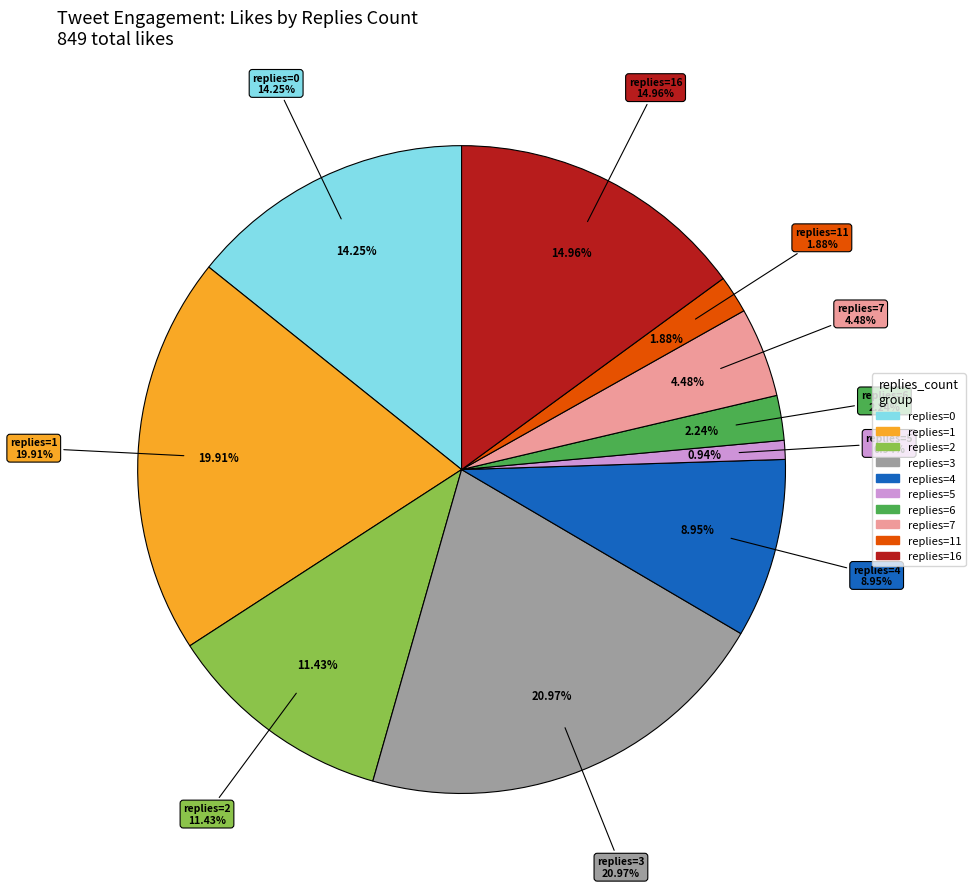

Between 3 and 2, which is larger?

3